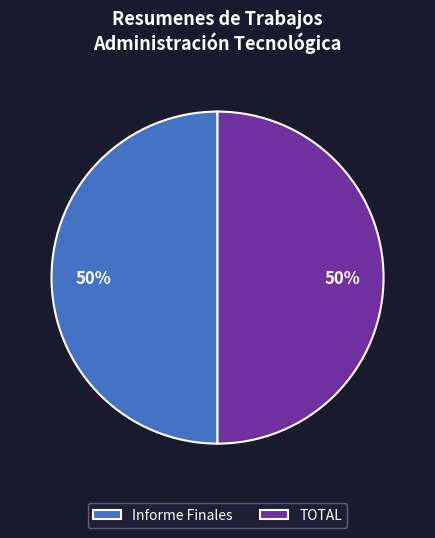

What is the ratio of the value at Informe Finales to the value at TOTAL?

1.0